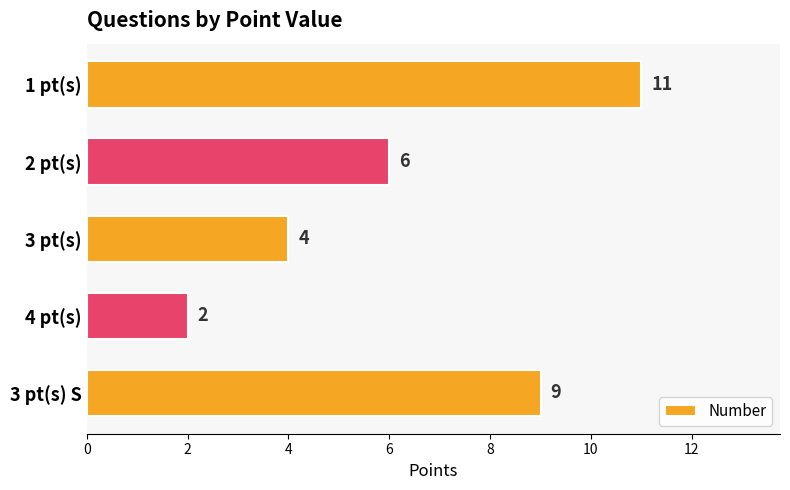

How many values are between 4 and 9?

3